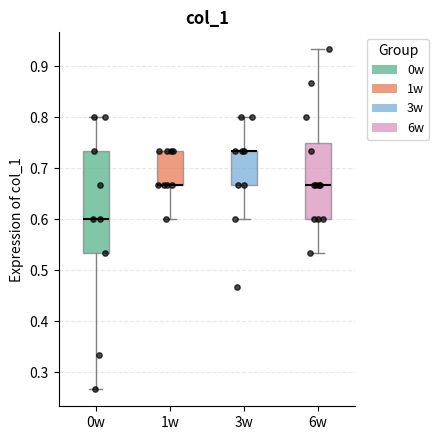

Reading left to right, transcribe this box plot: for each box, give where its median line is, the range the box spans, and where its two whiskers end, as read against the y-axis. The values are not printed on the chart, so give them approximately, as read against the axis.

0w: median 0.60, box 0.53 to 0.73, whiskers 0.27 to 0.80
1w: median 0.67 (drawn on the box's lower edge), box 0.67 to 0.73, whiskers 0.60 to 0.73
3w: median 0.73 (drawn on the box's upper edge), box 0.67 to 0.73, whiskers 0.60 to 0.80
6w: median 0.67, box 0.60 to 0.75, whiskers 0.53 to 0.93